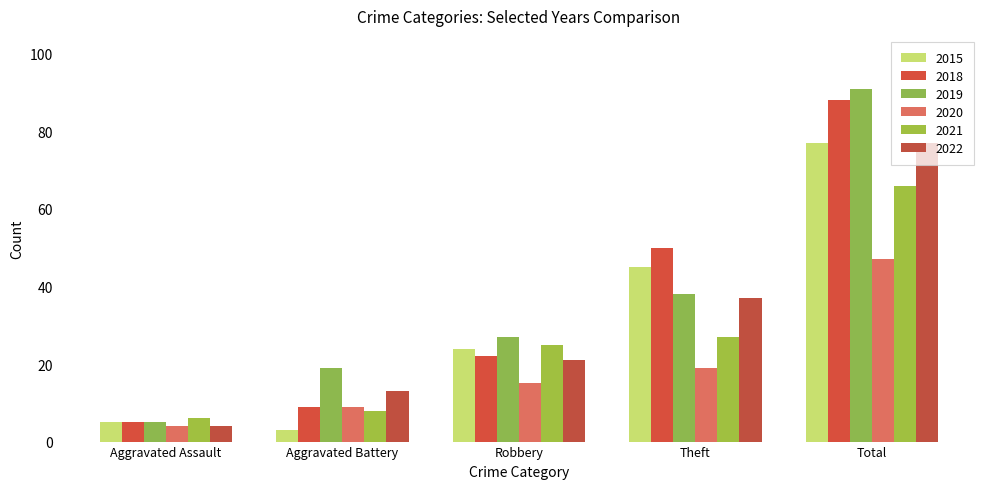

What is the difference between the maximum and second lowest values in the 2021 series?

58